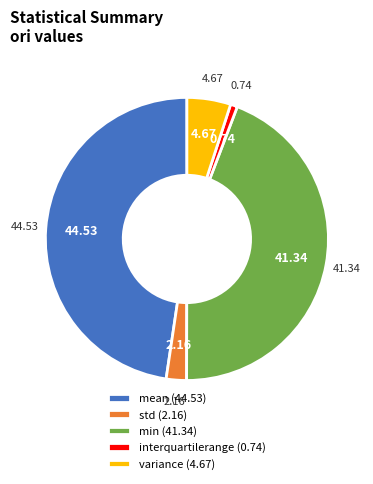

Does min account for over 50% of the chart?

No